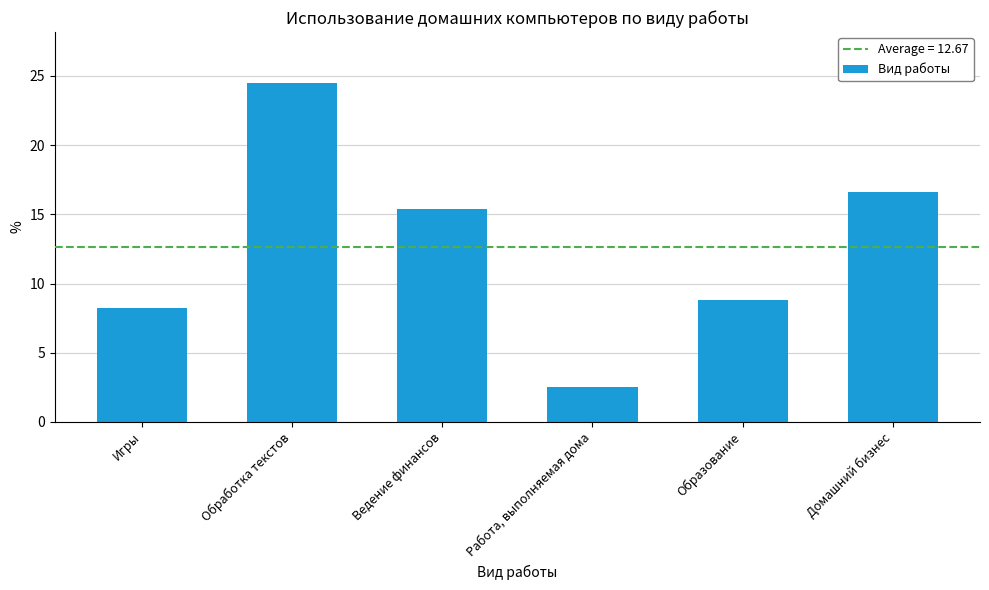

How many bars are there in total?

6